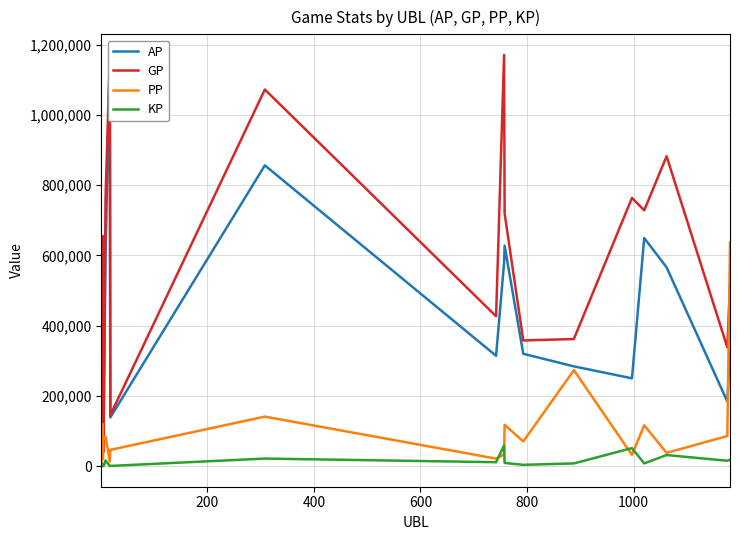

True or false: AP and GP cross at least once.

False